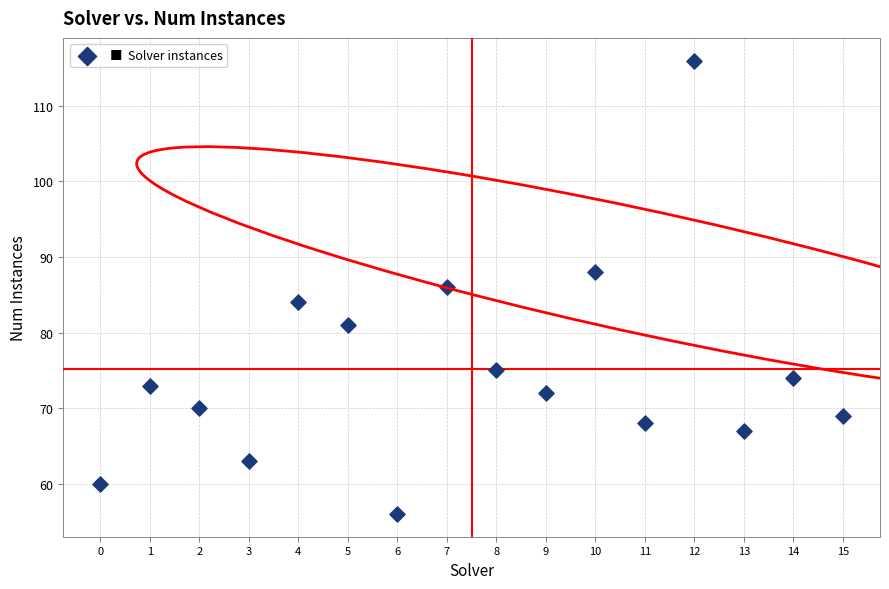

What is the range of Y values (max minus min)?

60